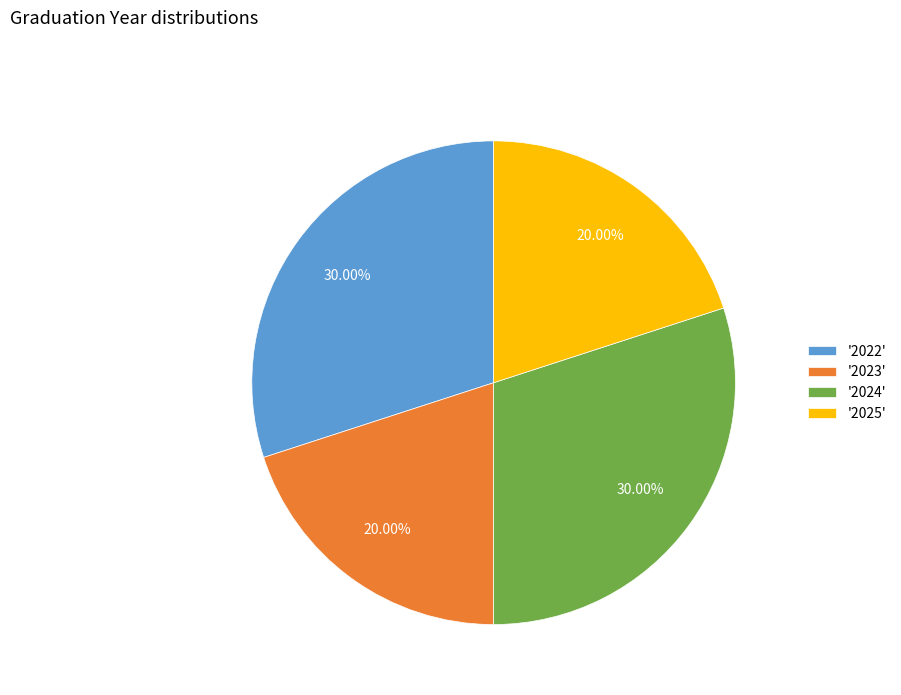

Combined, do '2023' and '2025' account for over 50%?

No